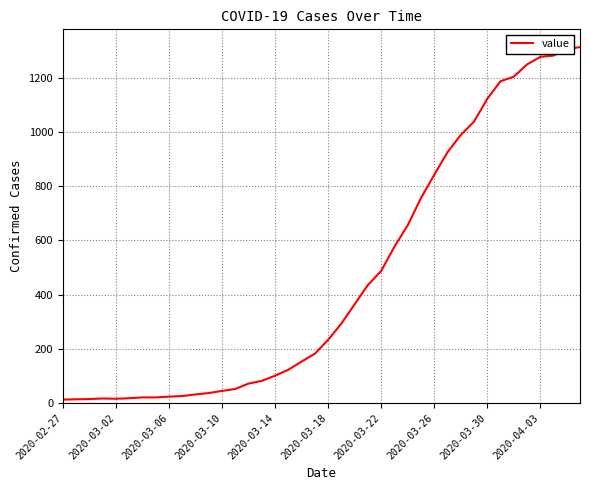

What is the smallest value displayed?

13